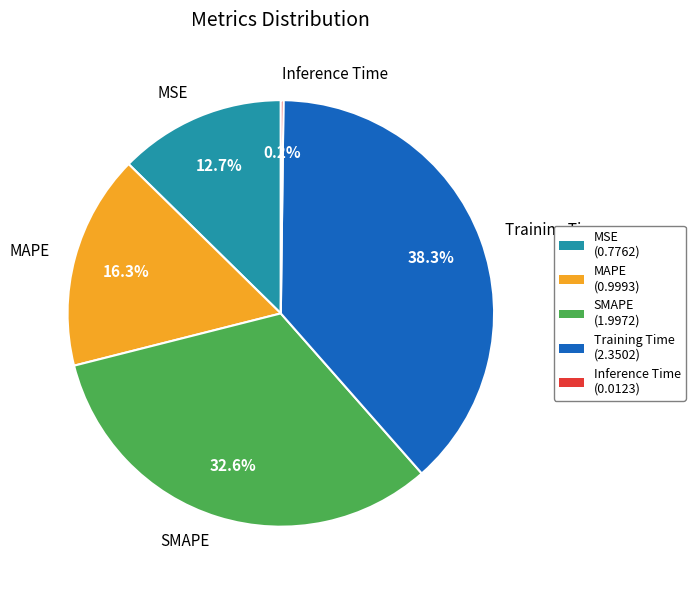

Which category has the biggest portion of the pie?

Training Time